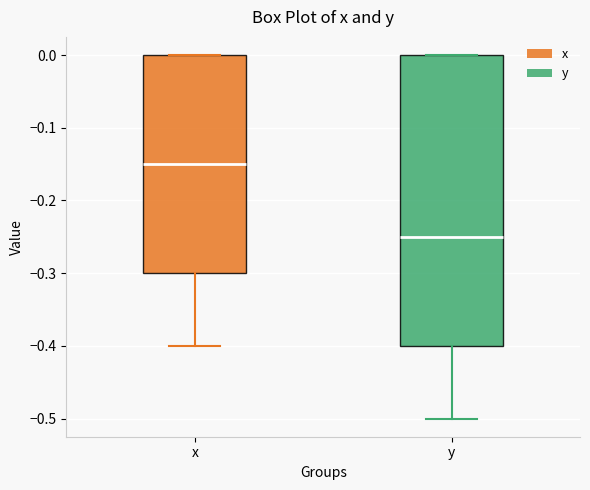

Where is the upper edge of the box for x on the y-axis? The values are not printed on the chart, so give them approximately, as read against the axis.

0.00